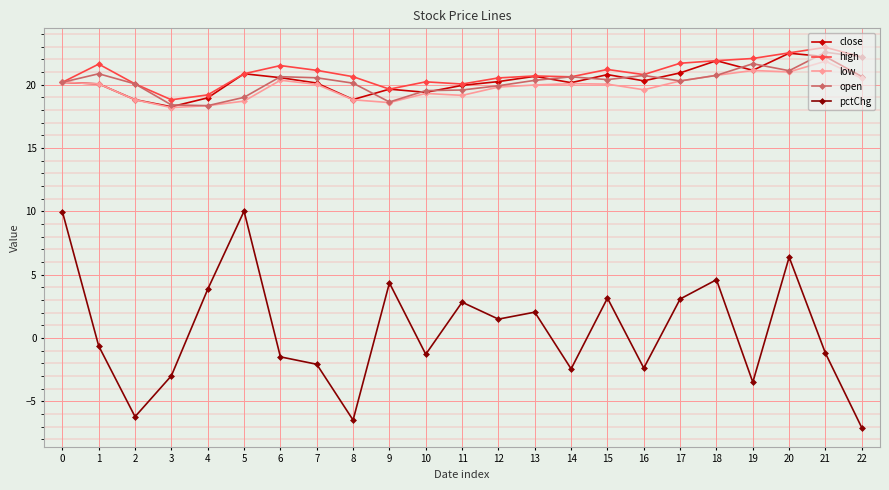

What is the greatest value displayed?

22.9